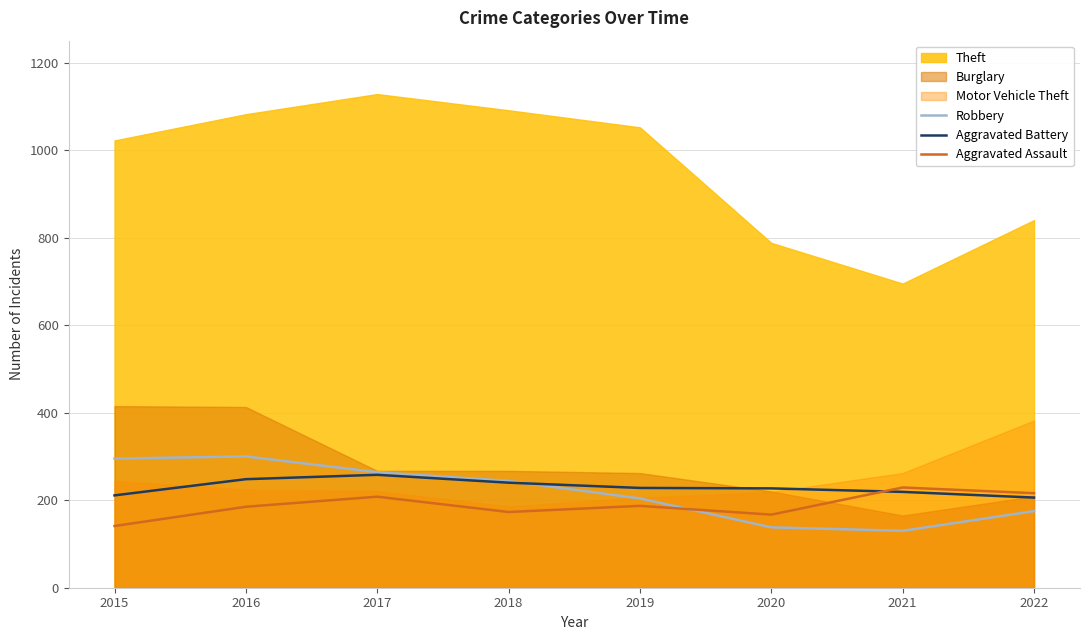

True or false: Aggravated Assault has a value of 167 at 2020.

True